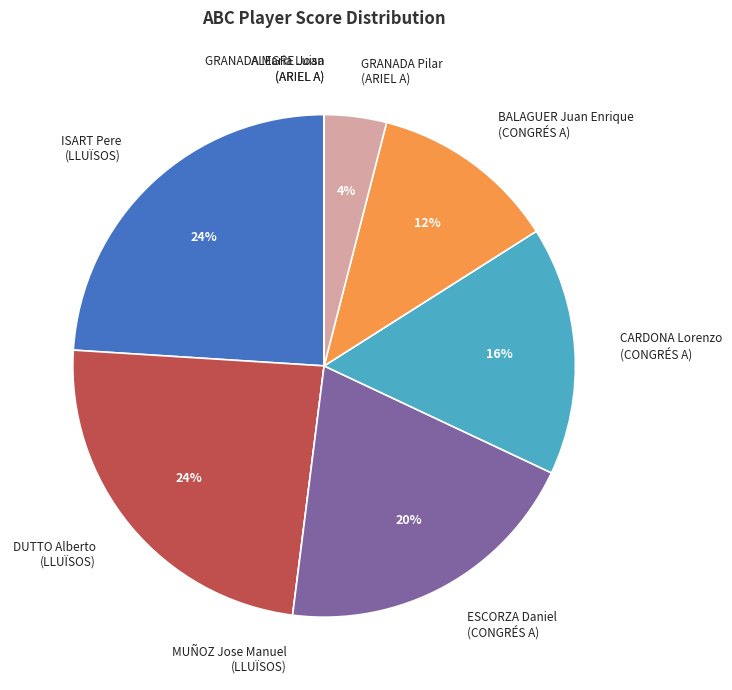

What percentage is the ISART Pere (LLUÏSOS) slice, to the nearest percent?

24%